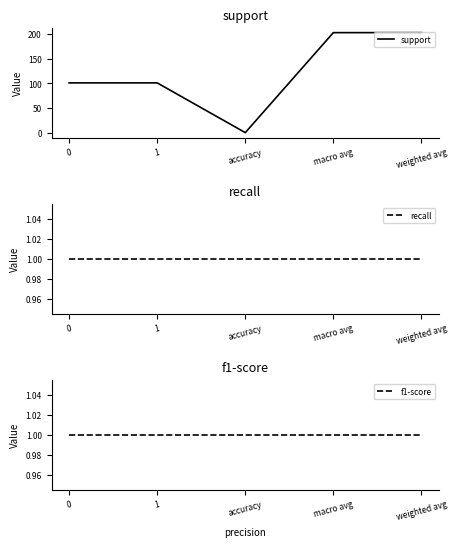

List the series in order of their peak value, lowest first.

recall, f1-score, support